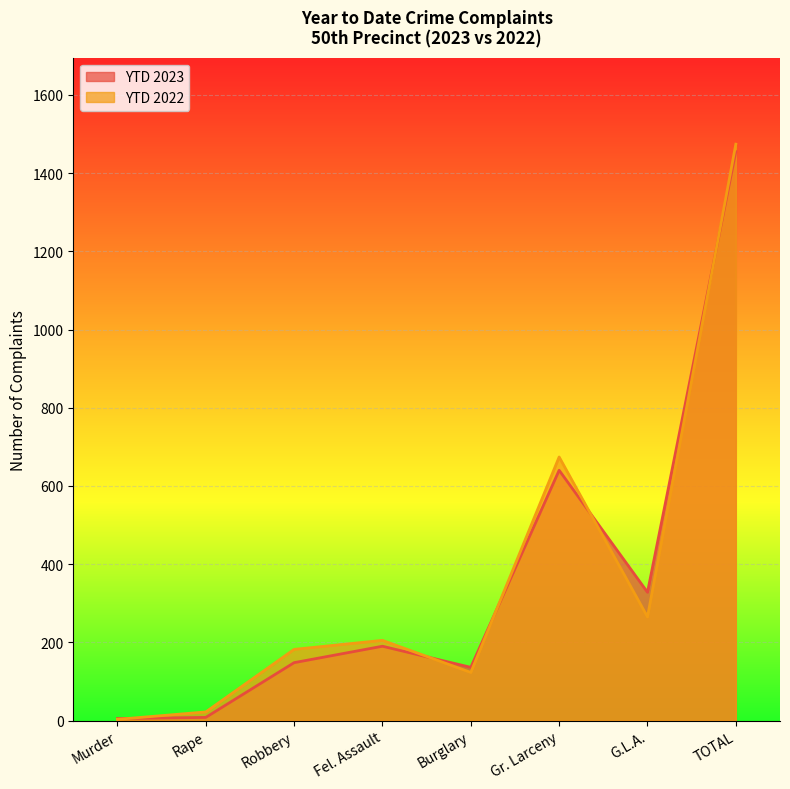

What is the difference between the maximum and minimum values in the YTD 2023 series?

1450